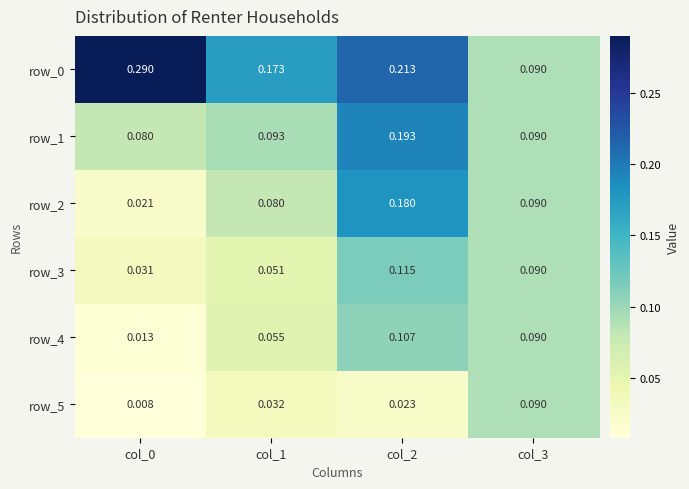

How many data points does each series have?

4